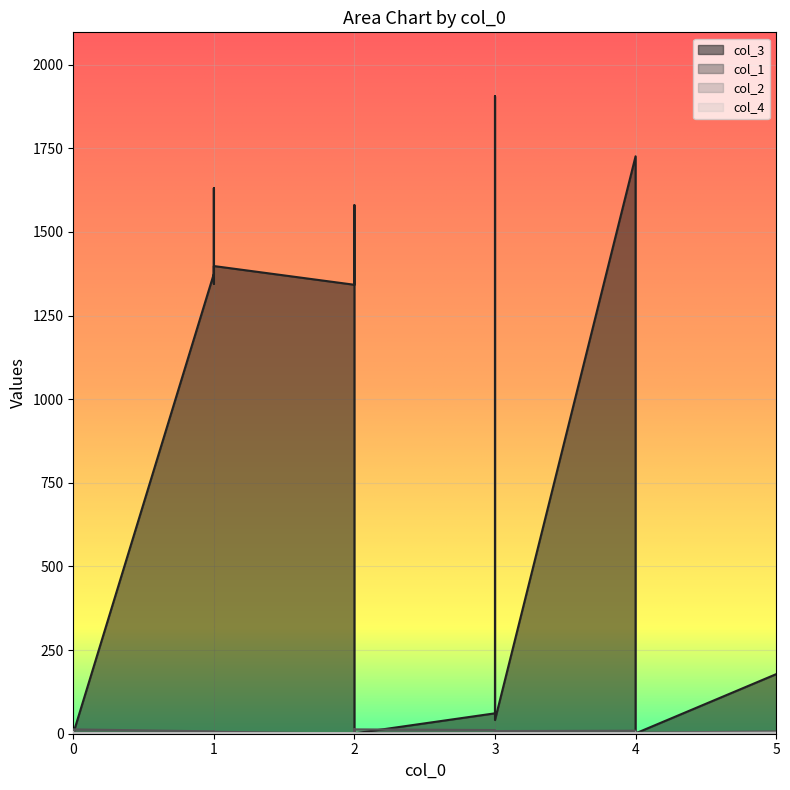

Is it true that col_3 equals 42 at 5?

False